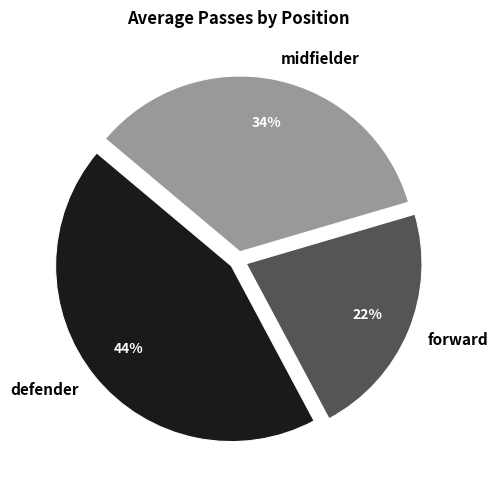

Do midfielder and defender together represent more than half of the pie?

Yes